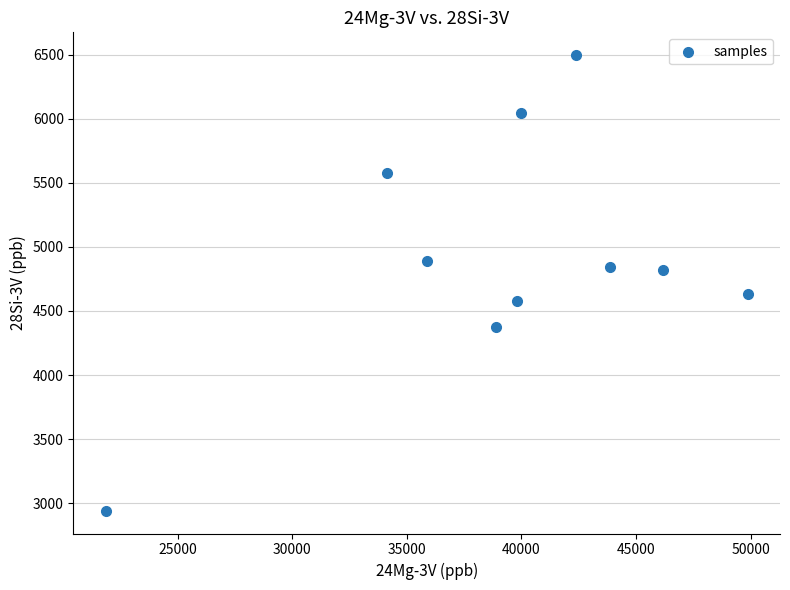

What is the range of X values (max minus min)?

28030.0